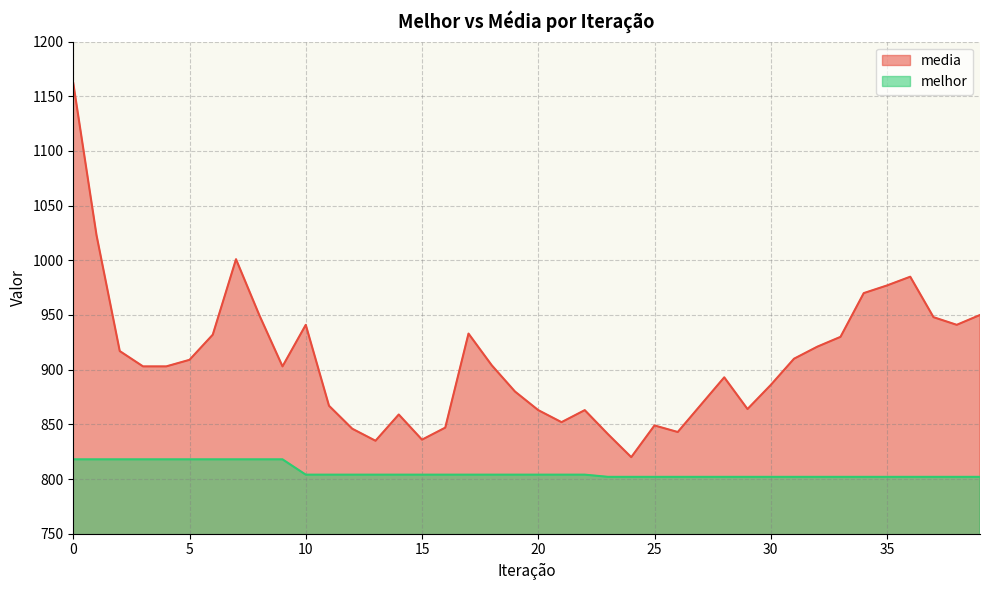

Rank the categories by media value from highest to lowest.

0, 1, 7, 36, 35, 34, 8, 39, 37, 10, 38, 17, 6, 33, 32, 2, 31, 5, 18, 3, 4, 9, 28, 30, 19, 27, 11, 29, 20, 22, 14, 21, 25, 16, 12, 26, 23, 15, 13, 24